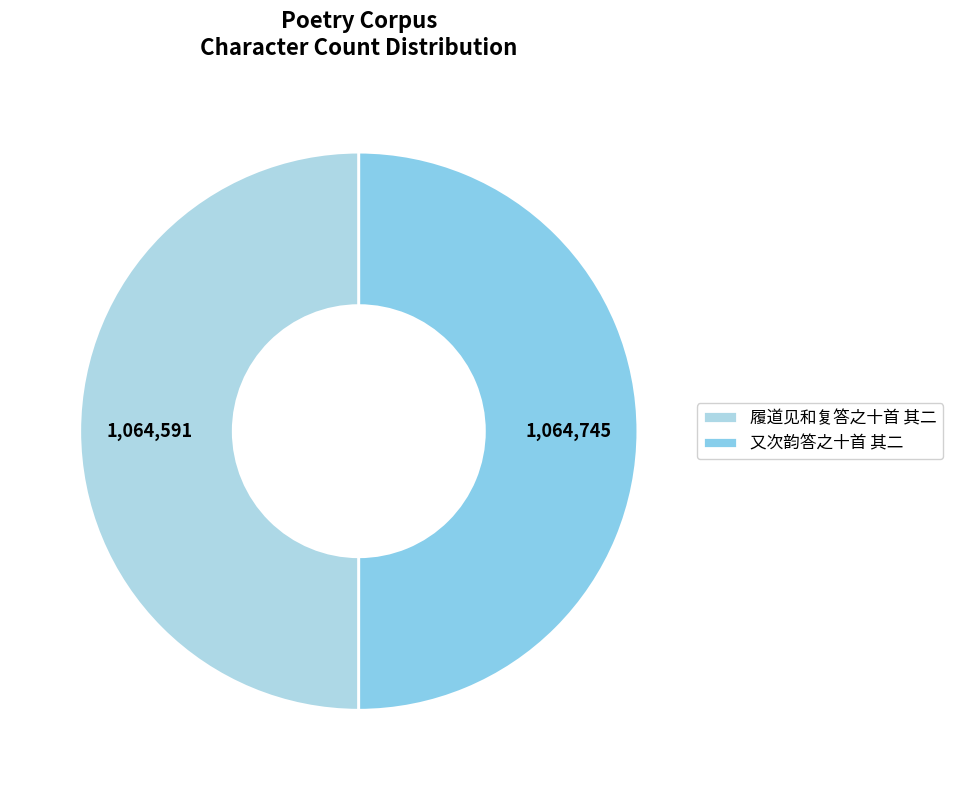

Is there any slice that represents more than half of the pie?

Yes